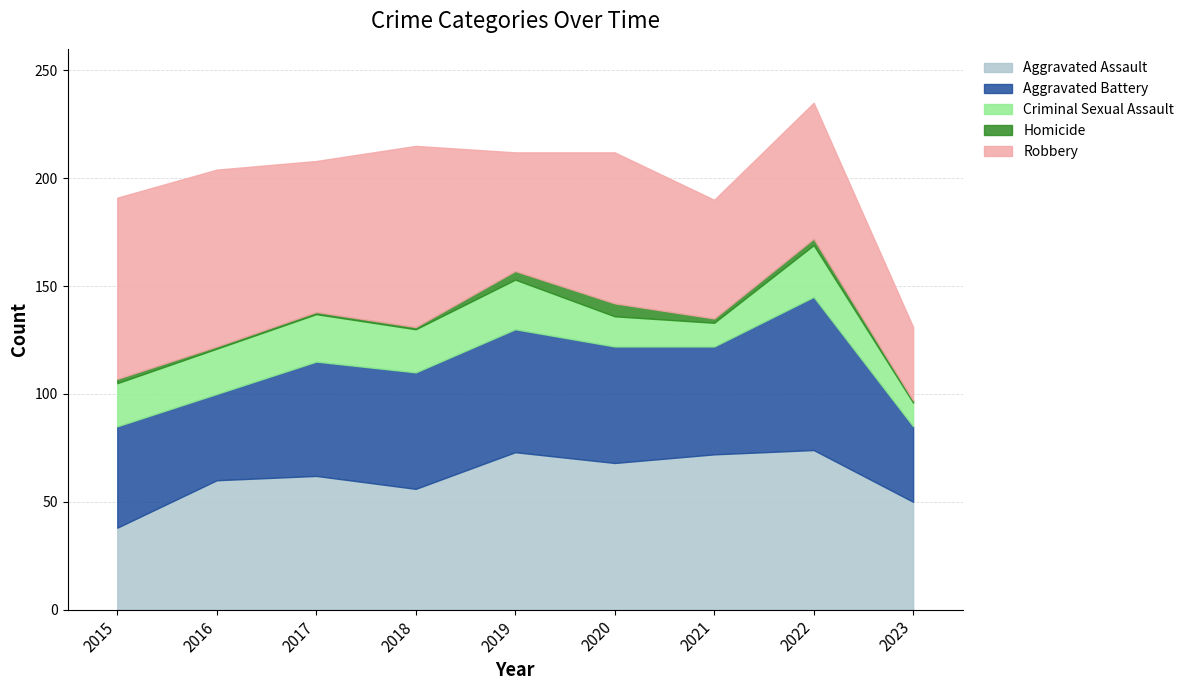

Which series has the widest spread of values?

Robbery